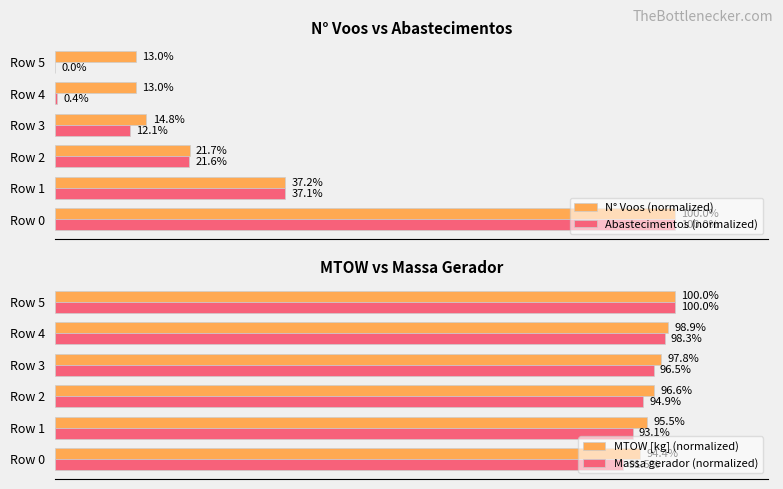

What is the difference between the second highest and second lowest values in the Abastecimentos (normalized) series?

36.7